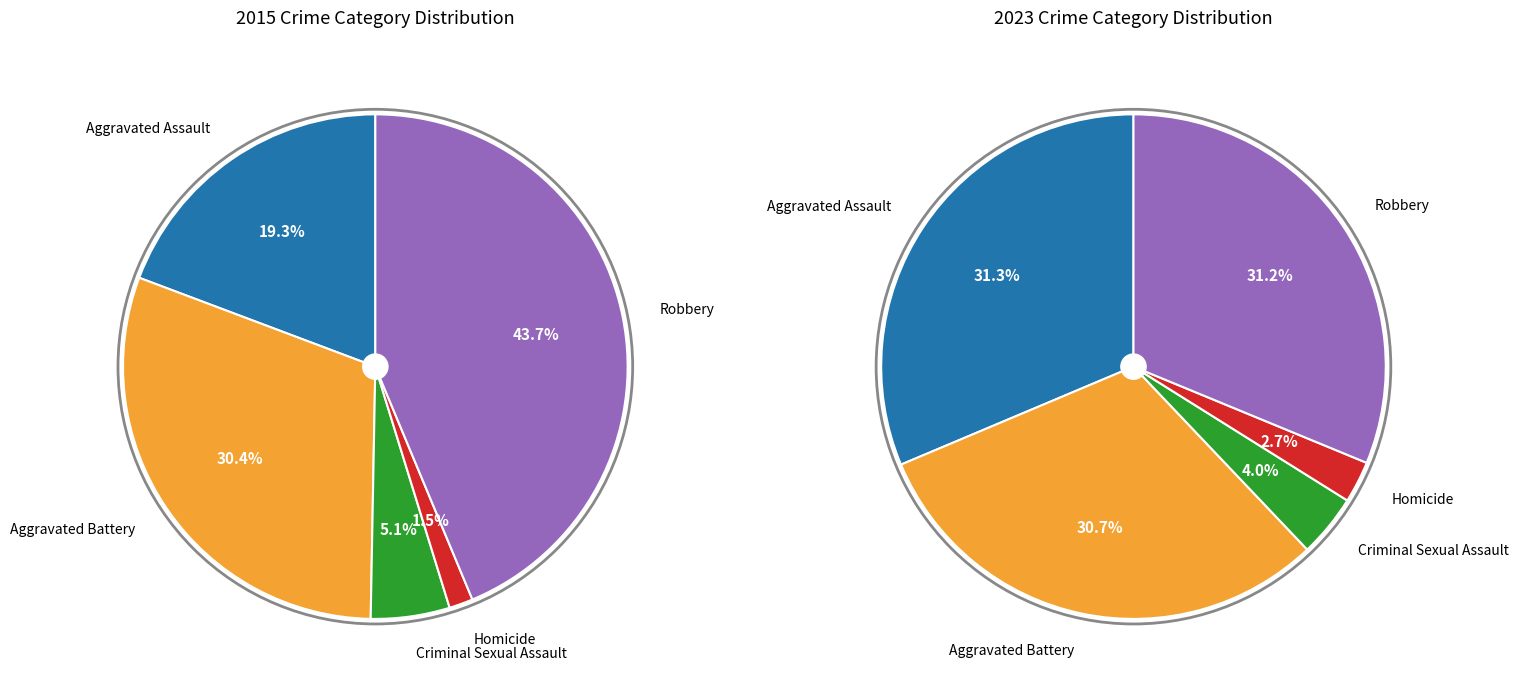

Is 2 the majority of the pie?

No